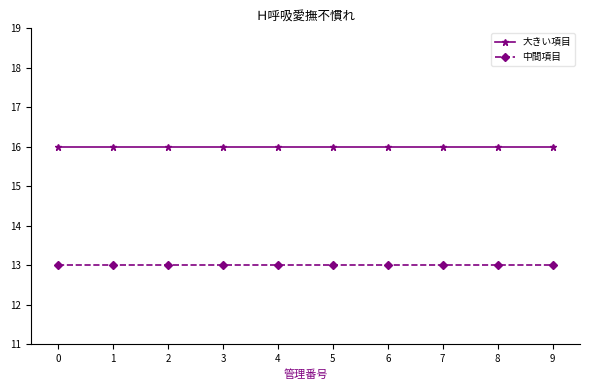

True or false: 大きい項目 and 中間項目 intersect in this chart.

False